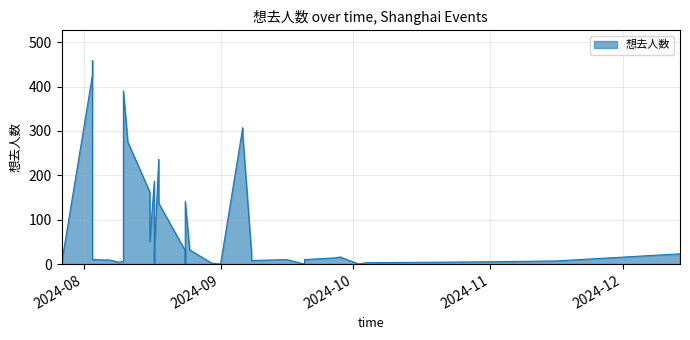

Between 2024-08-03 and 2024-08-10, which is larger?

2024-08-03